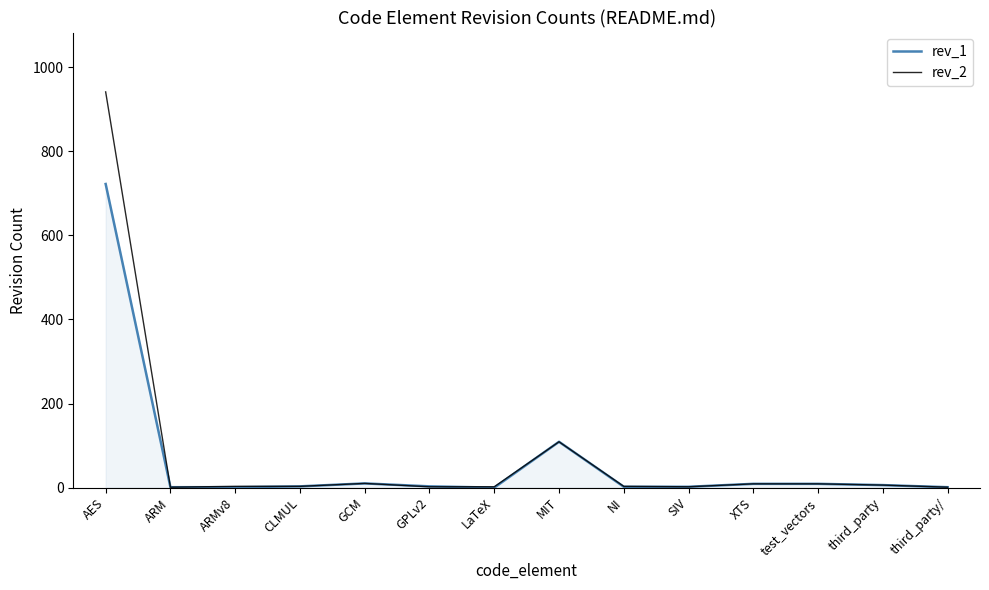

List the series in order of their overall mean, lowest first.

rev_1, rev_2